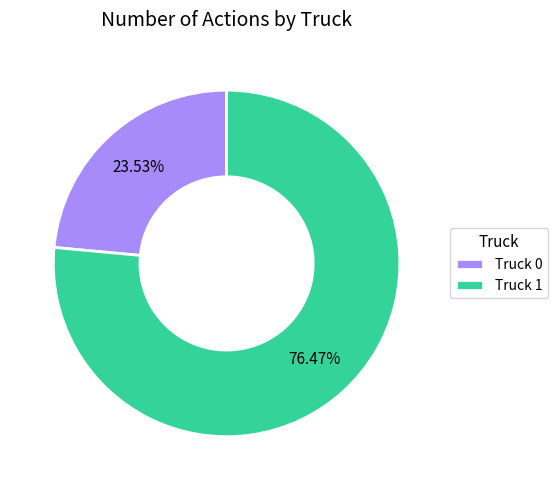

What is the majority slice?

Truck 1